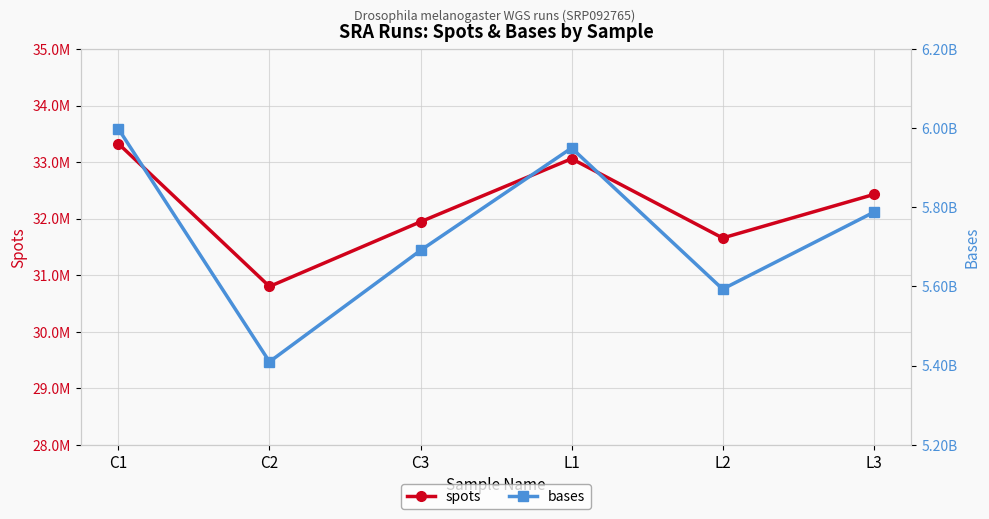

What are all the series names shown in the legend?

spots, bases